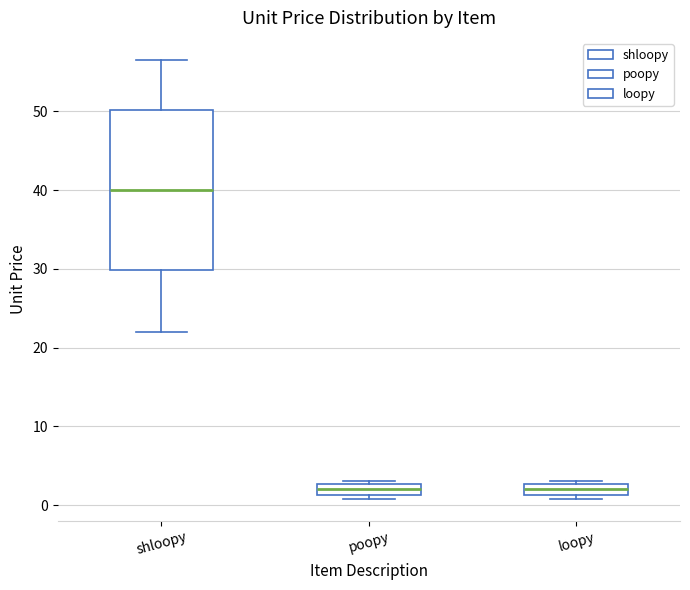

Where is the lower edge of the box for loopy on the y-axis? The values are not printed on the chart, so give them approximately, as read against the axis.

1